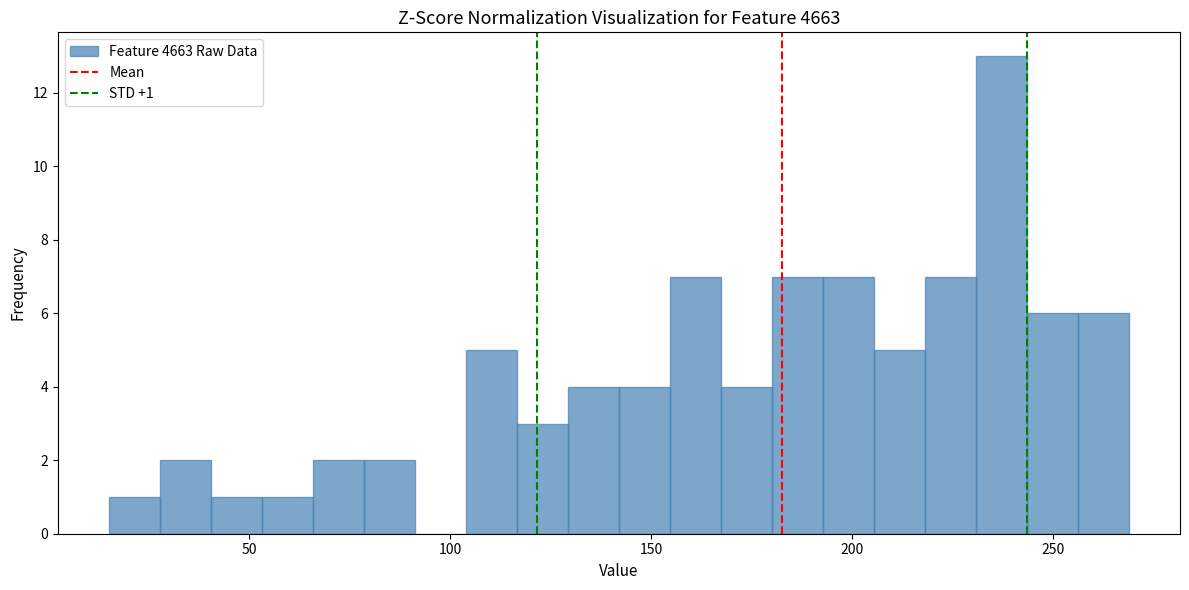

Around what value on the x-axis is the tallest bar? Give the approximate position of its centre, as read against the axis.

235